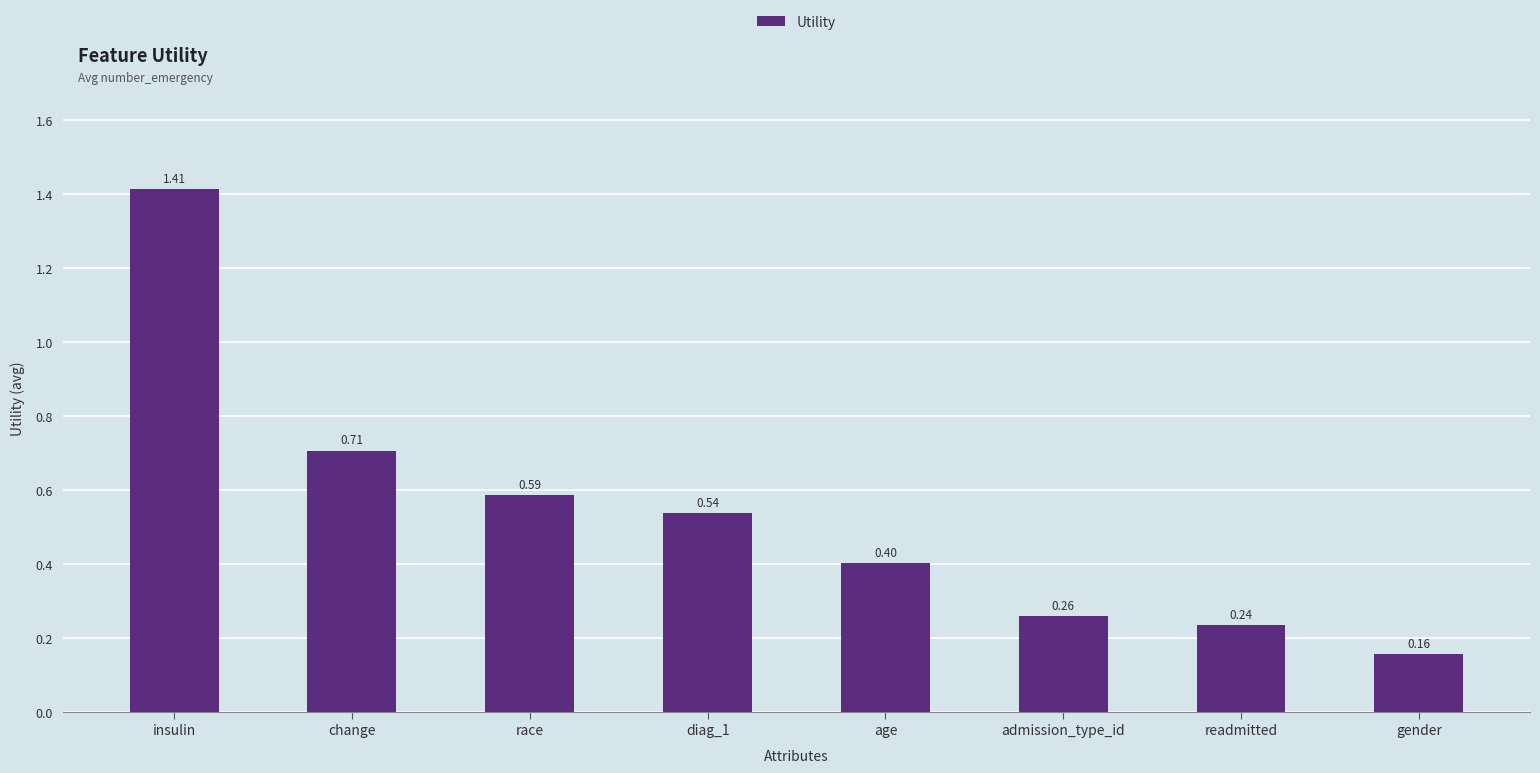

What position from the left is gender?

8